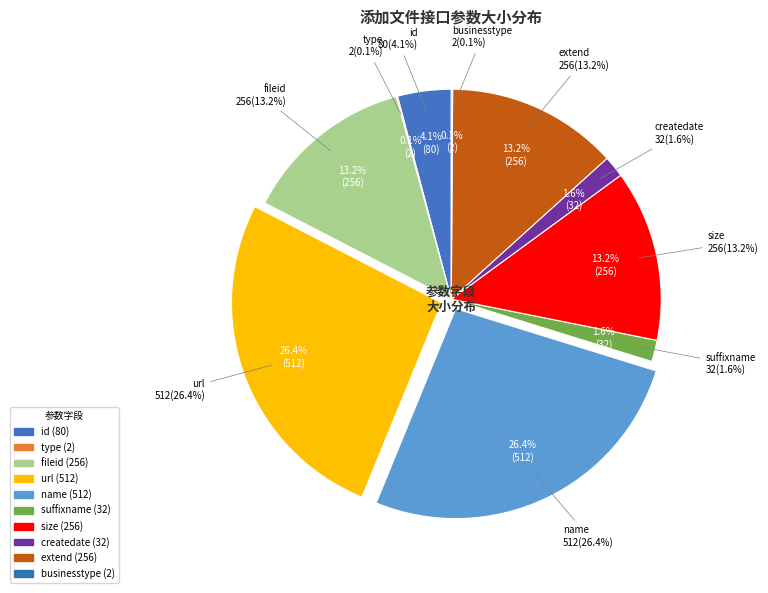

What percentage is the createdate slice, to the nearest percent?

2%